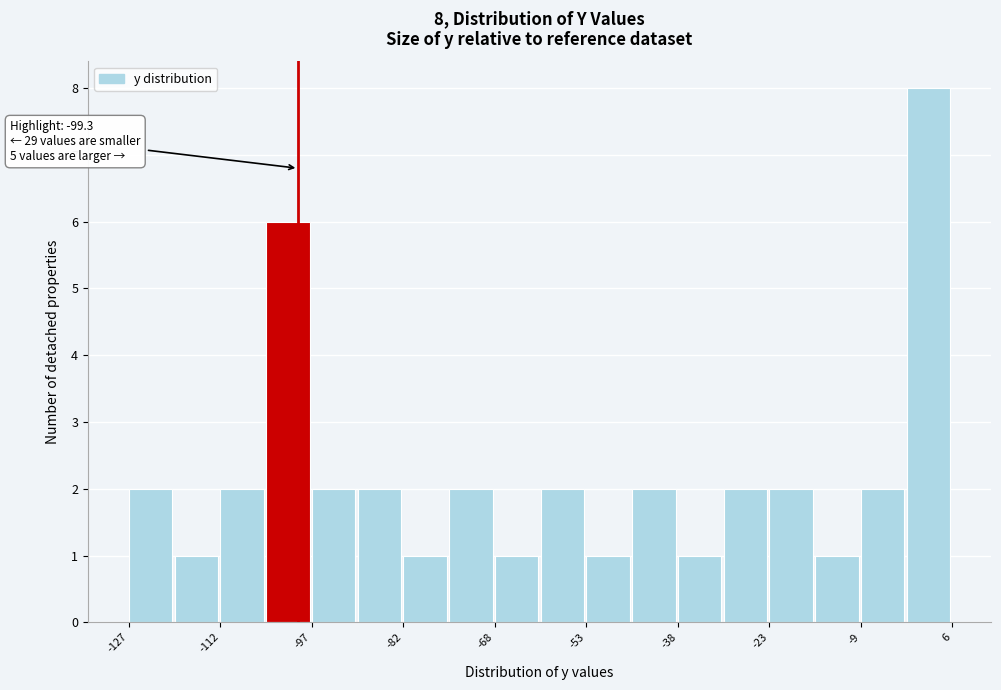

Read against the x-axis, roughly where is the centre of the tallest bar?

2